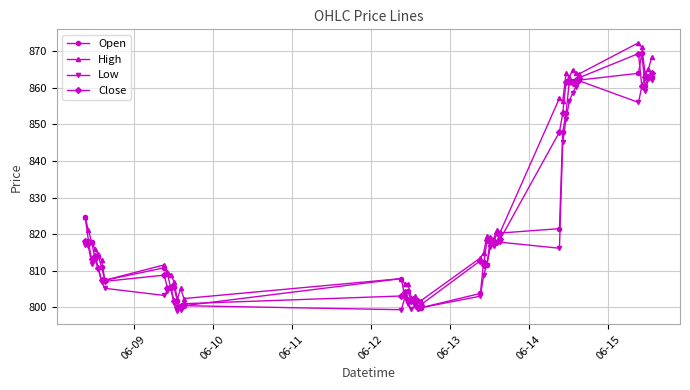

What is the greatest value displayed?

872.3